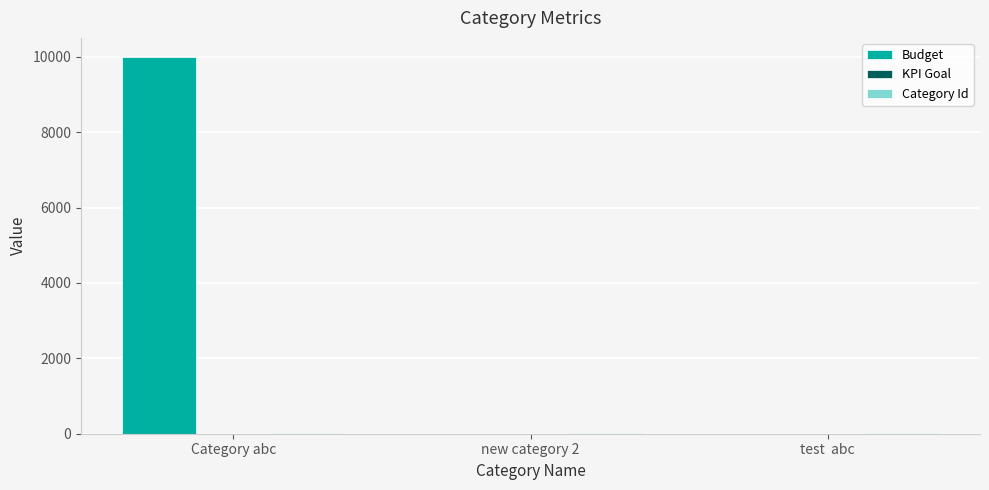

How many data points does each series have?

3